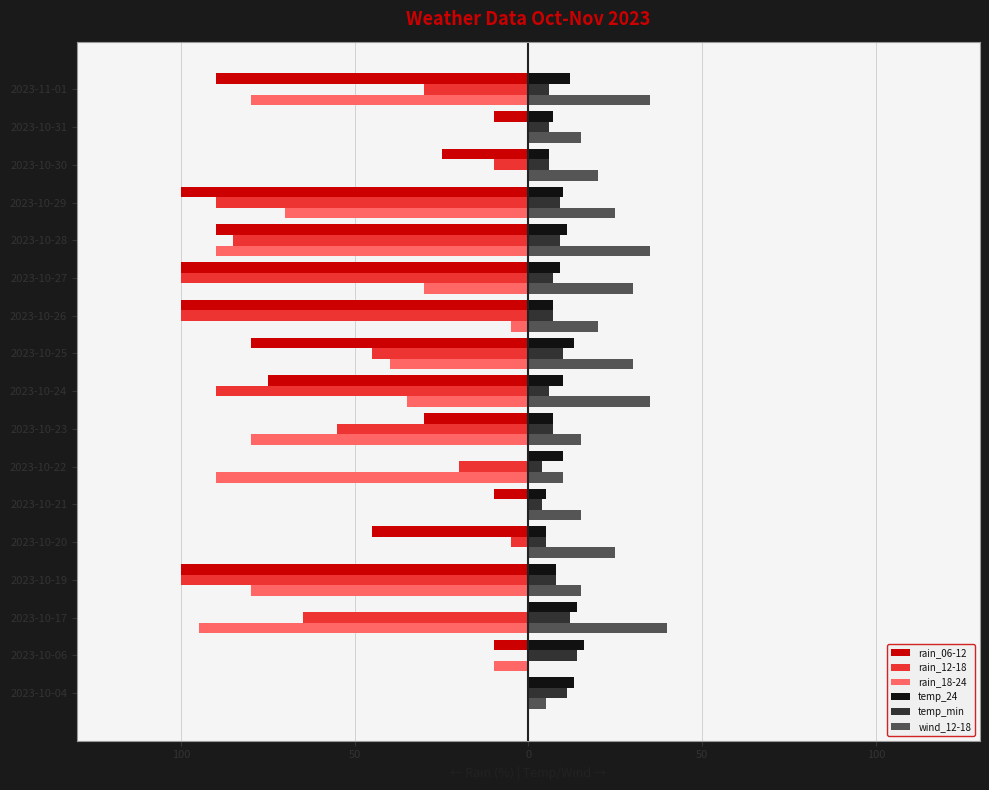

What are all the series names shown in the legend?

rain_06-12, rain_12-18, rain_18-24, temp_24, temp_min, wind_12-18